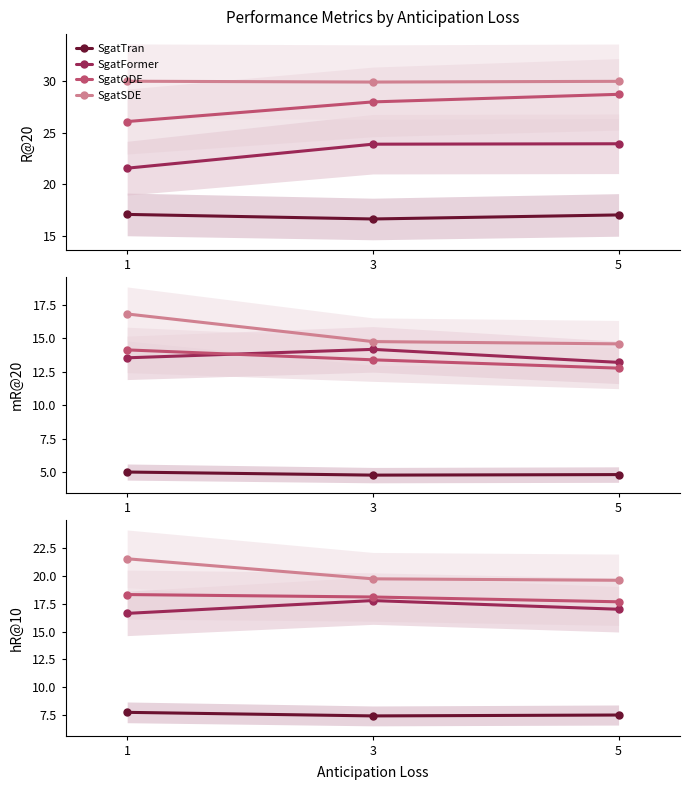

Which series has the largest total across all categories?

SgatSDE